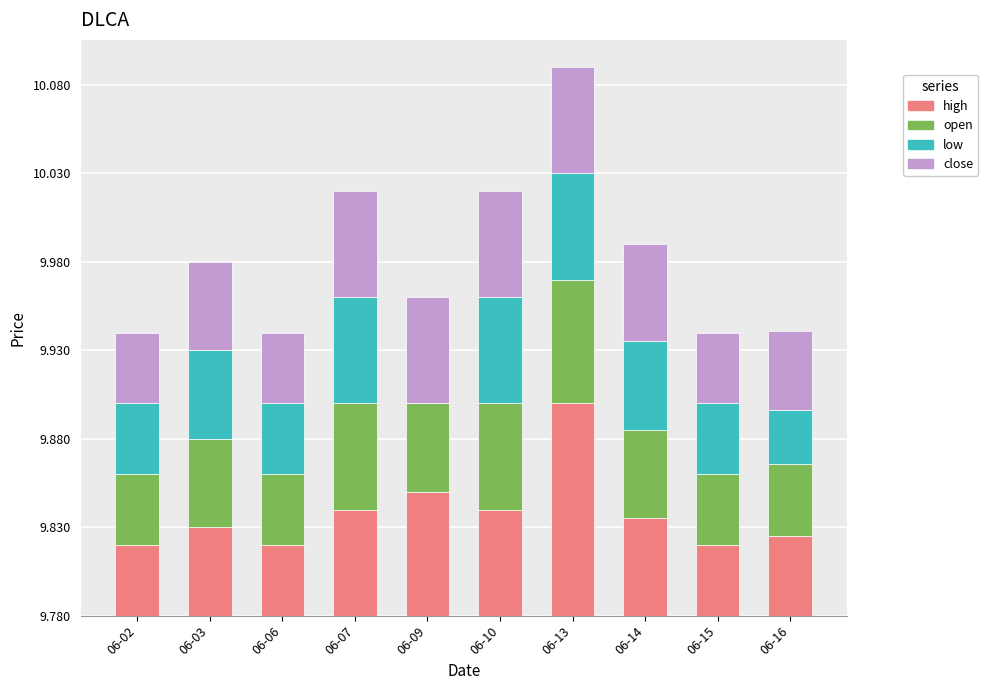

Which series changed the most between 06-02 and 06-07?

high